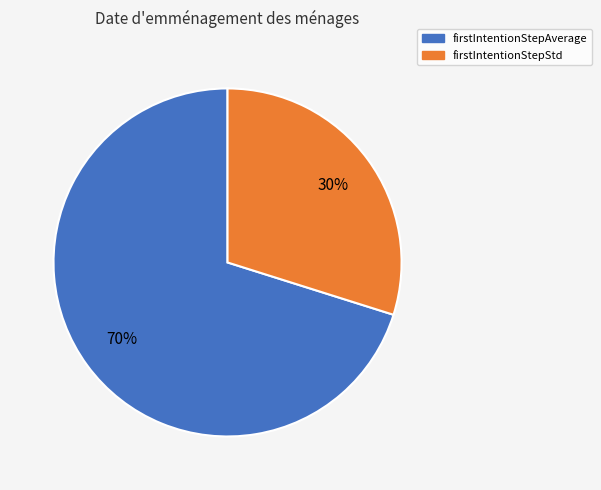

Which slice represents more than half of the pie?

firstIntentionStepAverage